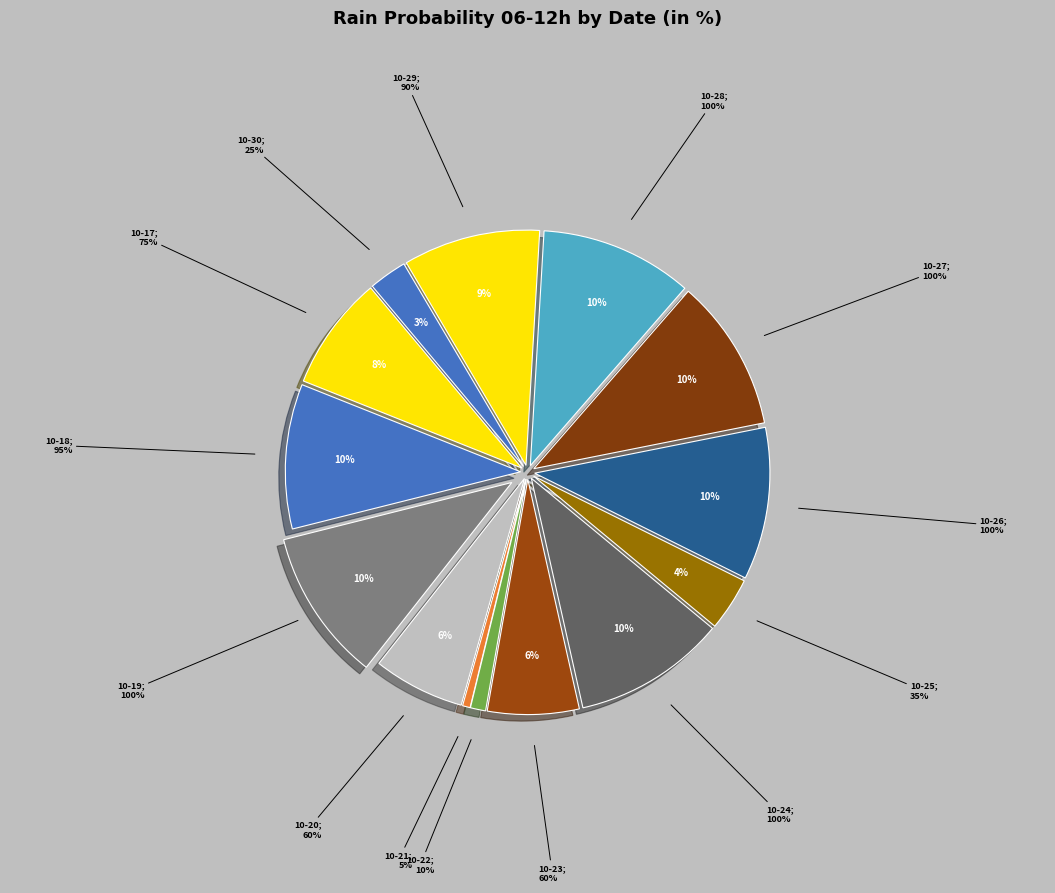

Is 2023-10-19 the majority of the pie?

No